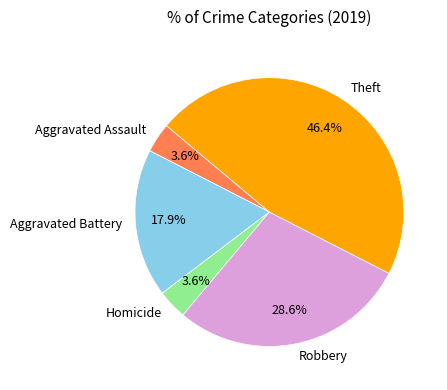

Which has a higher value, Homicide or Aggravated Battery?

Aggravated Battery